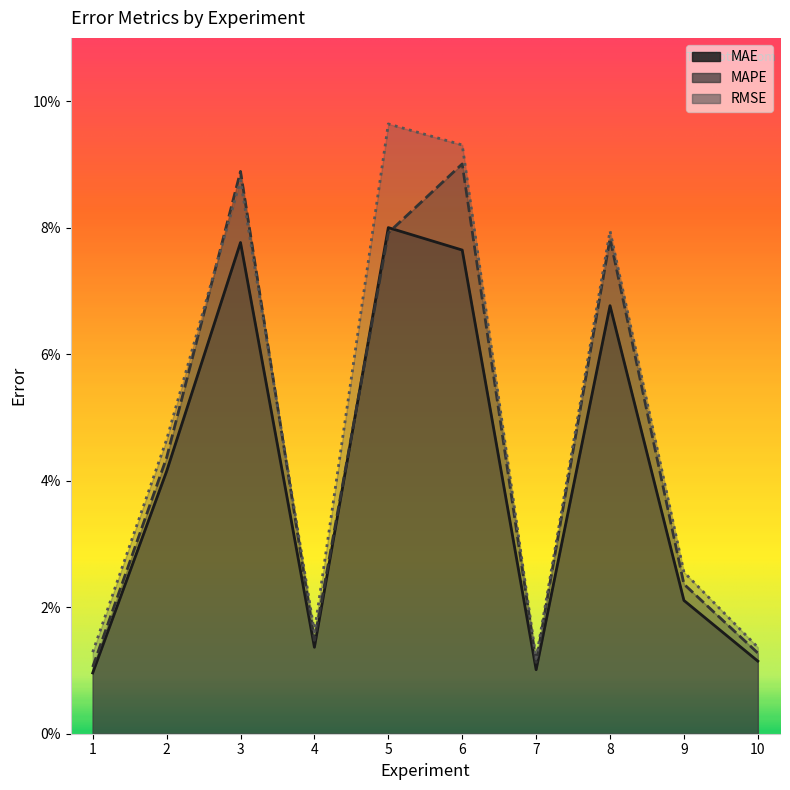

Where is MAPE nearest to the value 0?

1